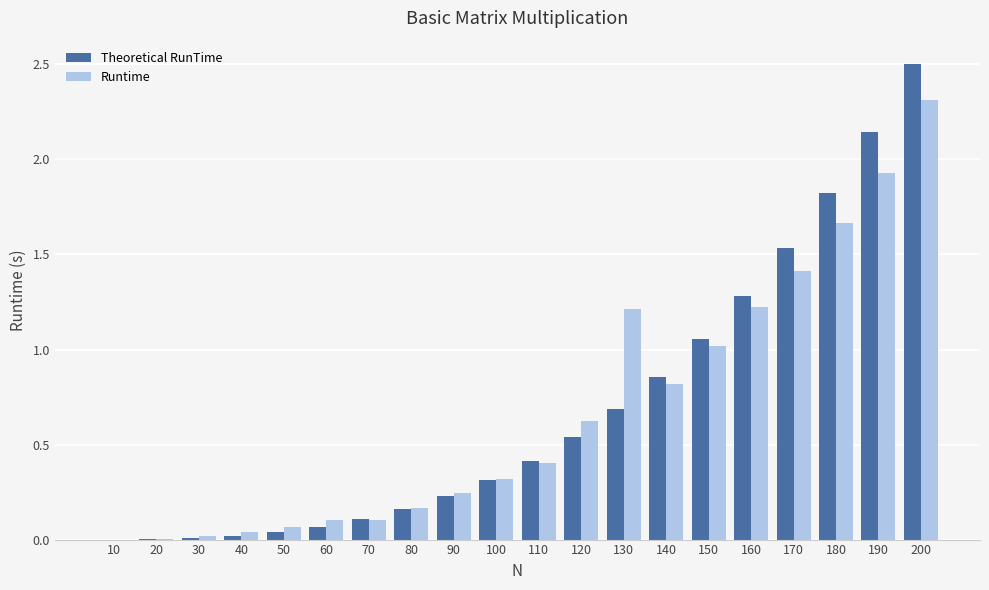

How many groups of bars are there?

20